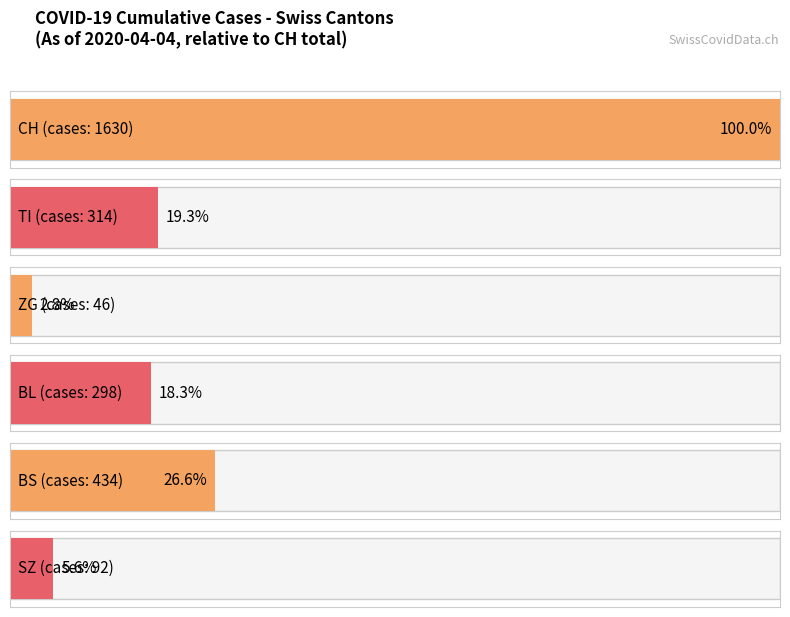

What is the highest value of the CH series?

1630